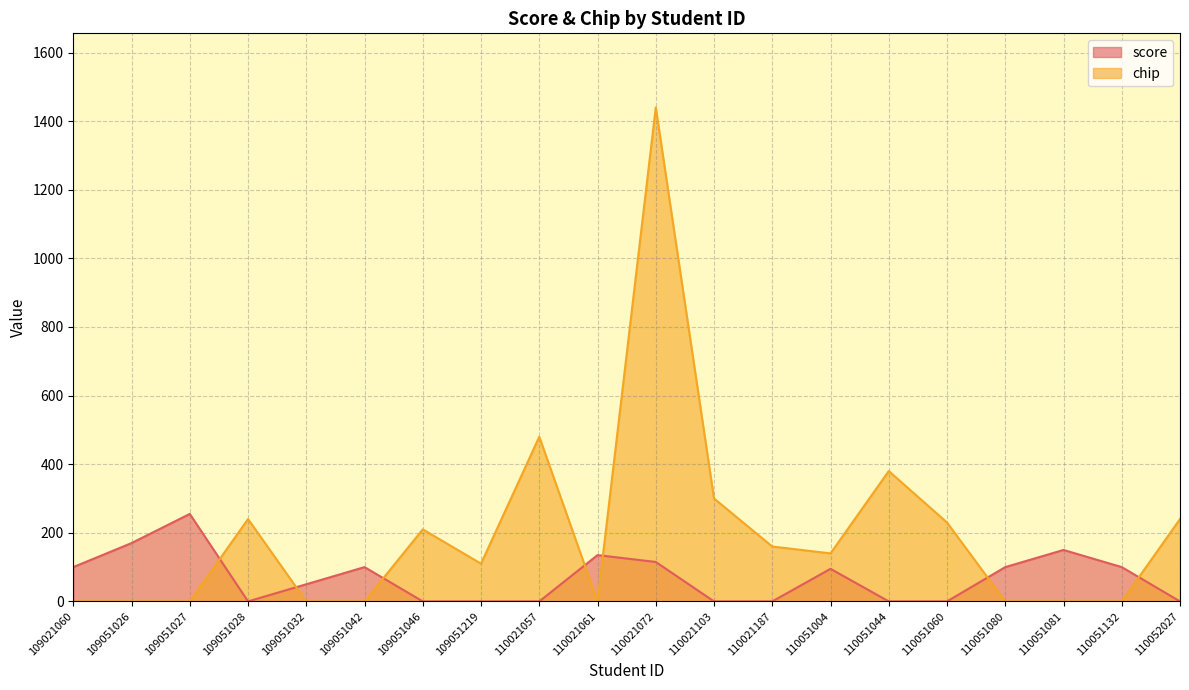

Between 110021057 and 110052027, which is larger?

110021057